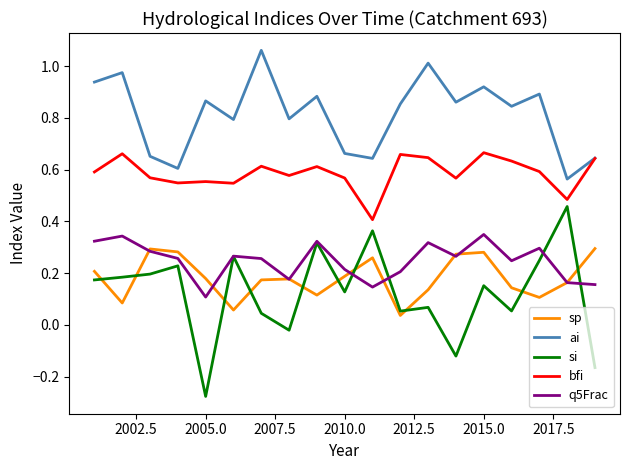

Which series has the largest range (max minus min)?

si